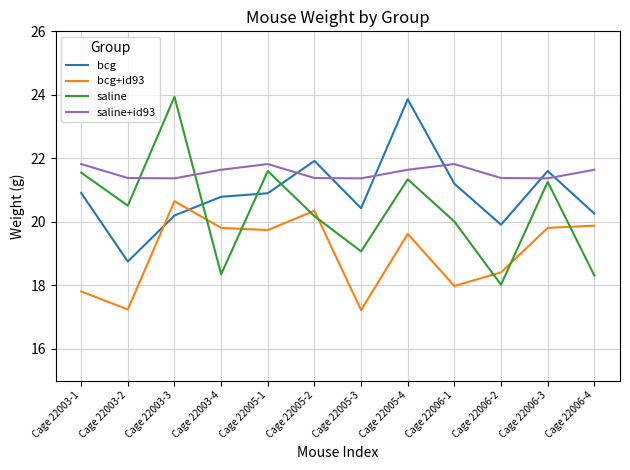

Where does the bcg series first go above 20?

Cage 22003-1